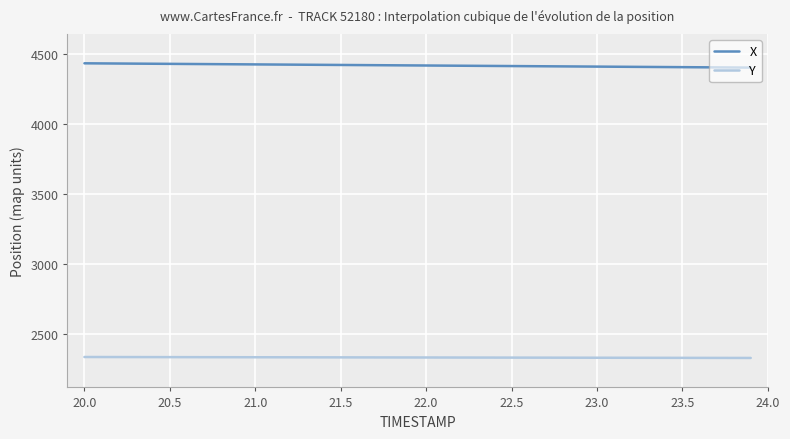

Which series has the largest total across all categories?

X